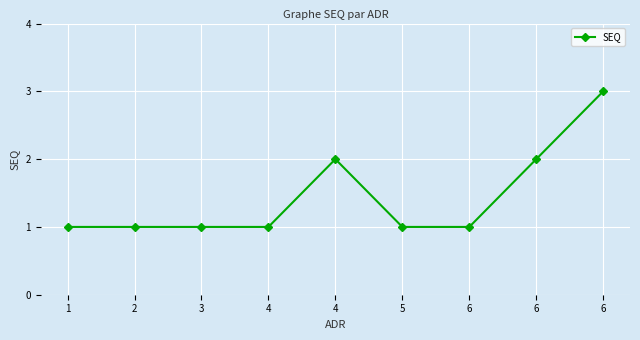

How many distinct data groups are displayed?

1